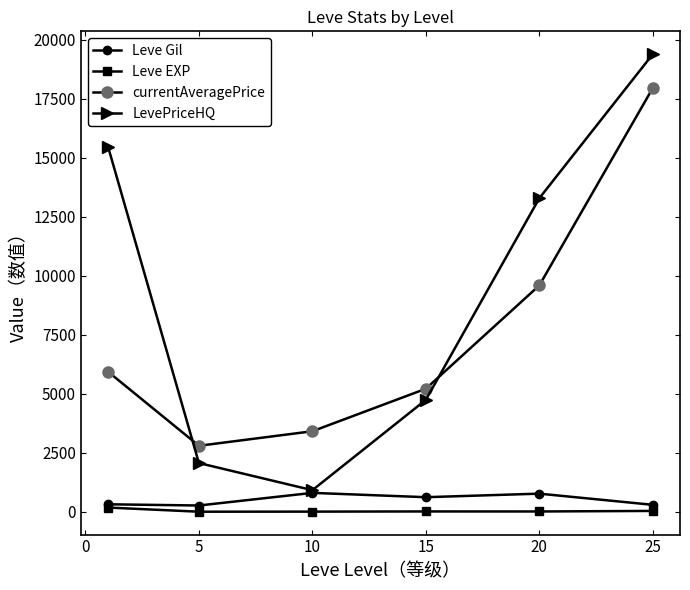

How many data points in Leve Gil are less than 620?

3